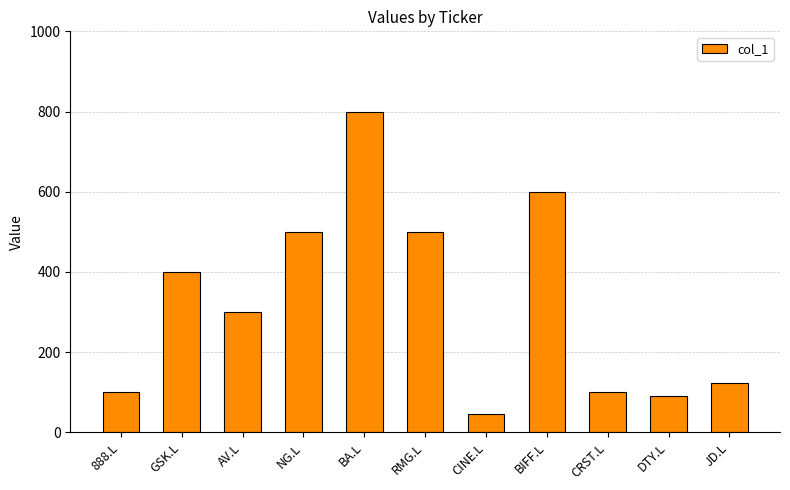

The value at NG.L is 500. True or false?

True